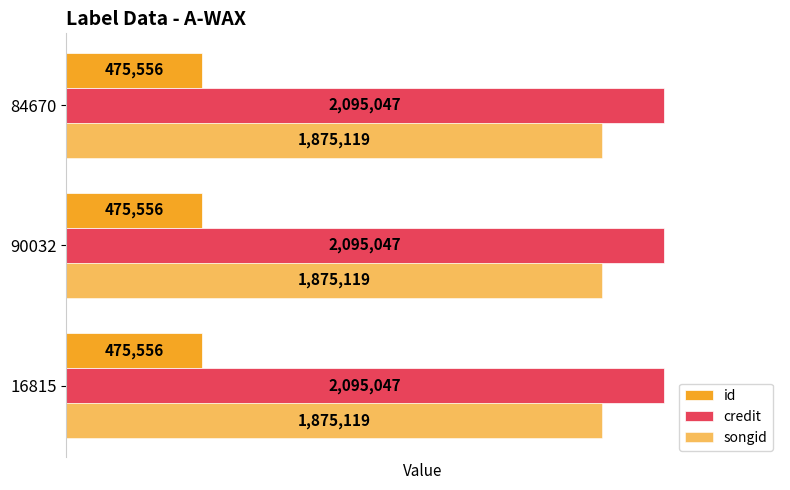

What is the value of the credit bar at the 3rd from the left?

2095047